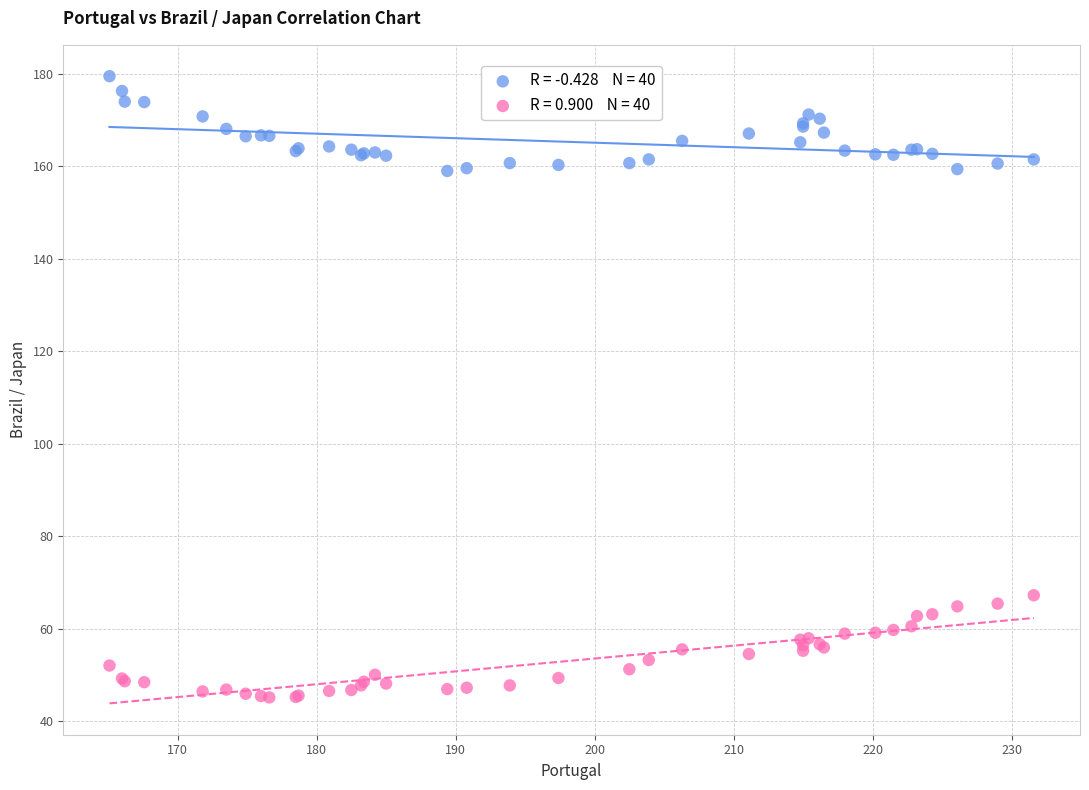

Across all series, what Y value is closest to 112?

67.2